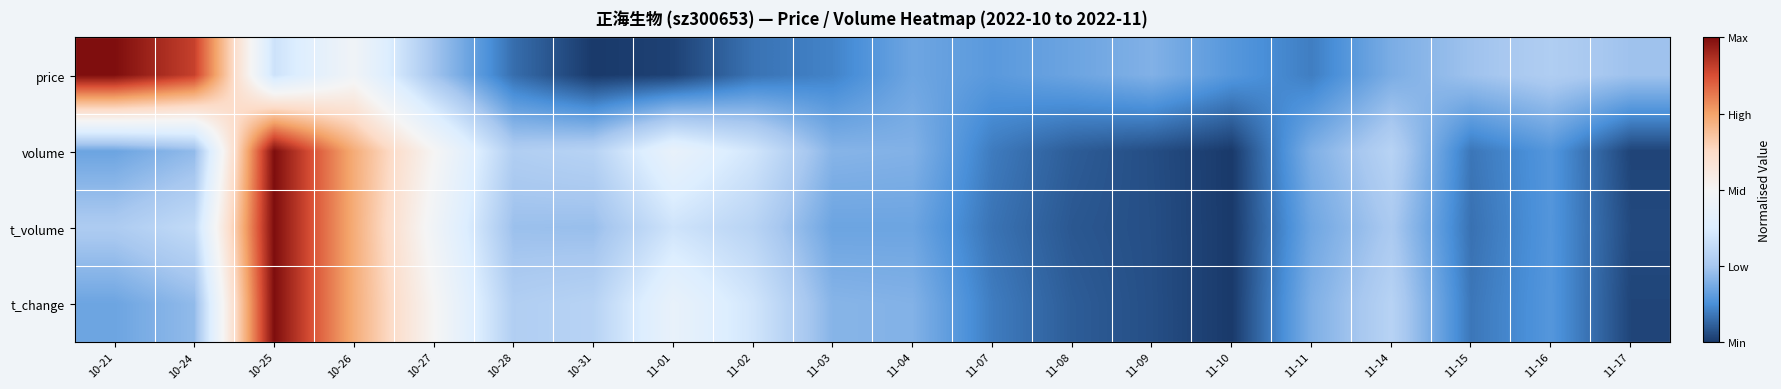

At how many categories does at least one series exceed 0?

5